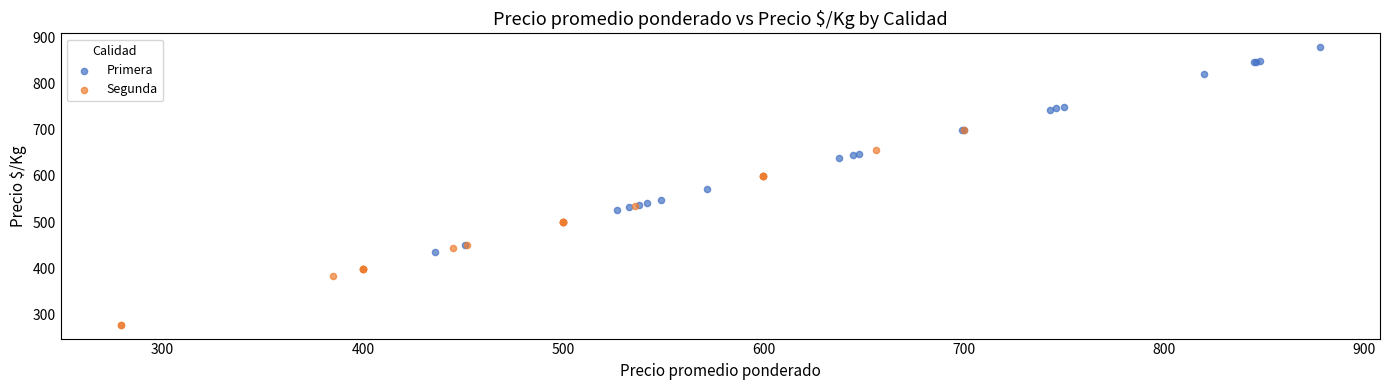

Which series reaches the maximum Y coordinate?

Primera